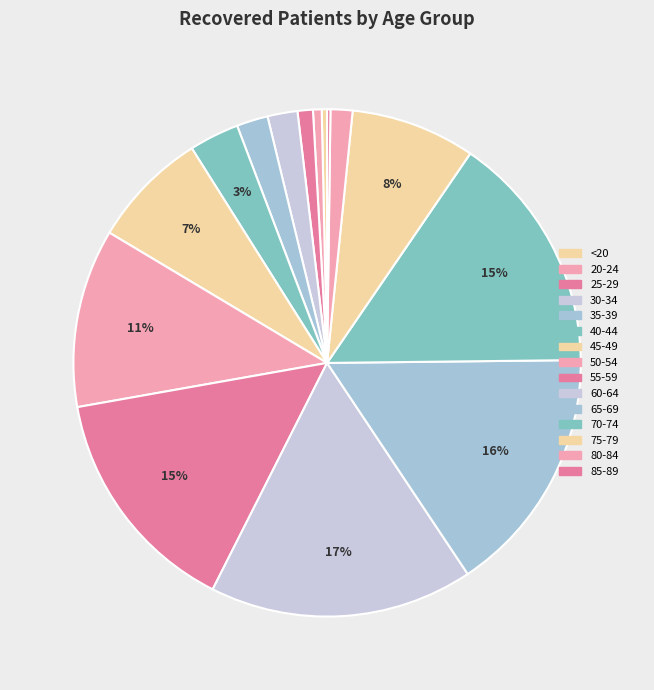

Which has a higher value, 45-49 or 65-69?

65-69